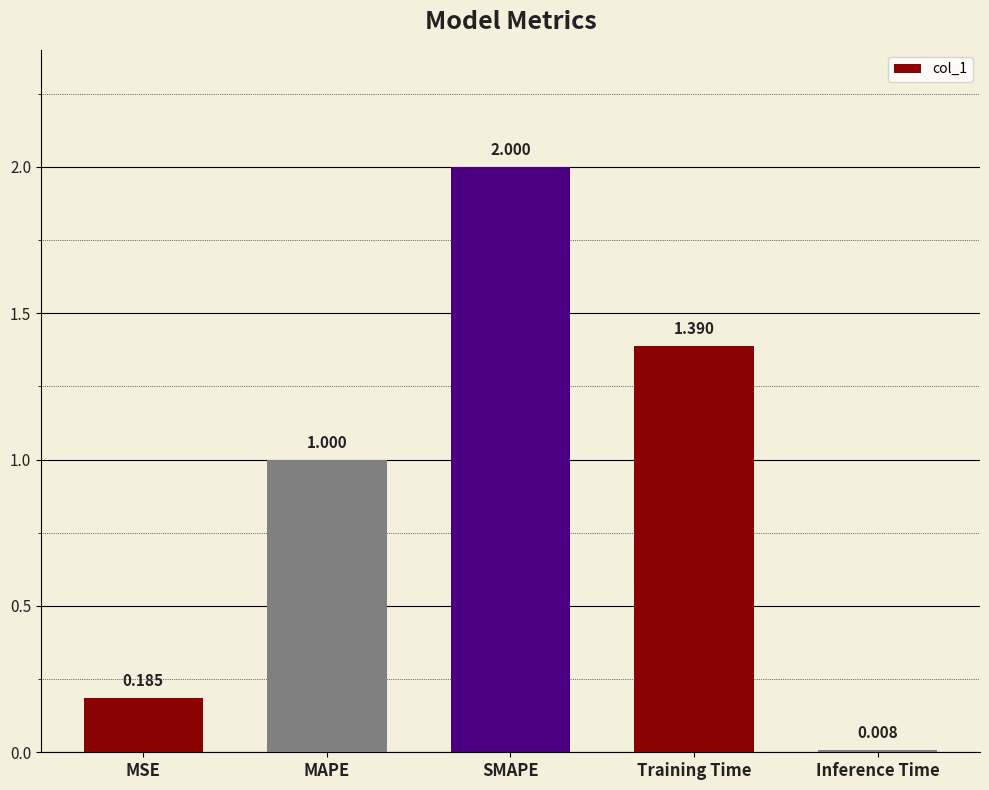

How many values exceed 1?

3